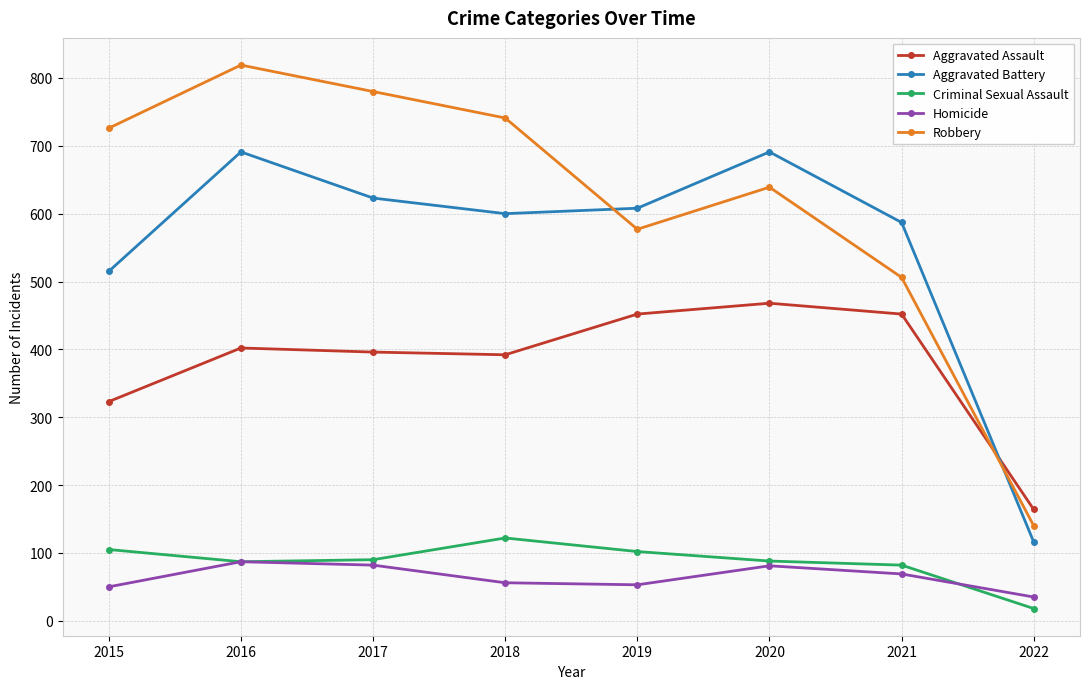

What is the difference between the second highest and minimum values in the Aggravated Assault series?

288